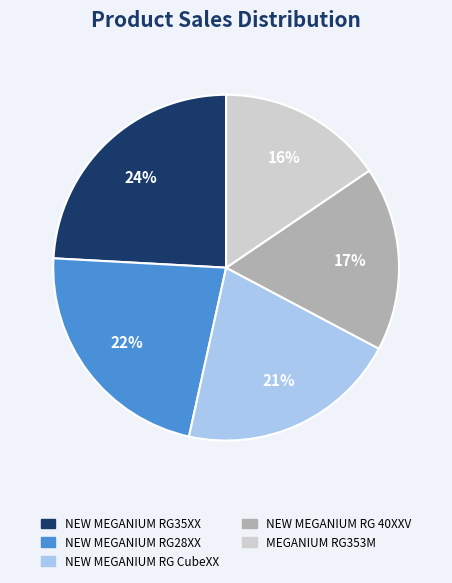

Approximately how many times larger is the value at NEW MEGANIUM RG CubeXX compared to NEW MEGANIUM RG 40XXV?

1.2